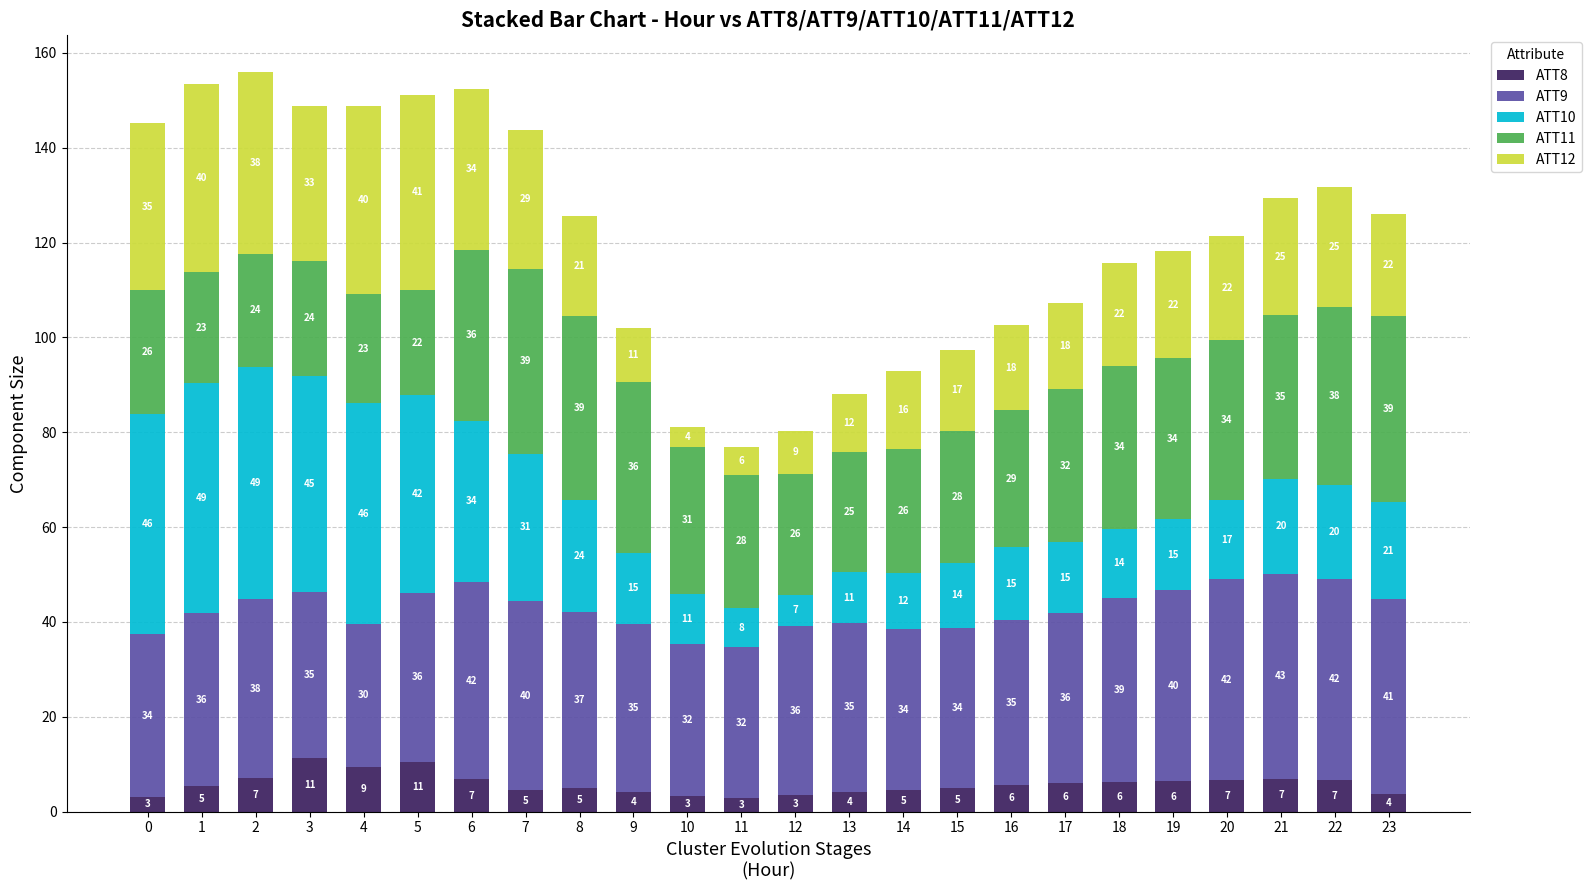

Are the bars grouped side by side (vs. stacked)?

No